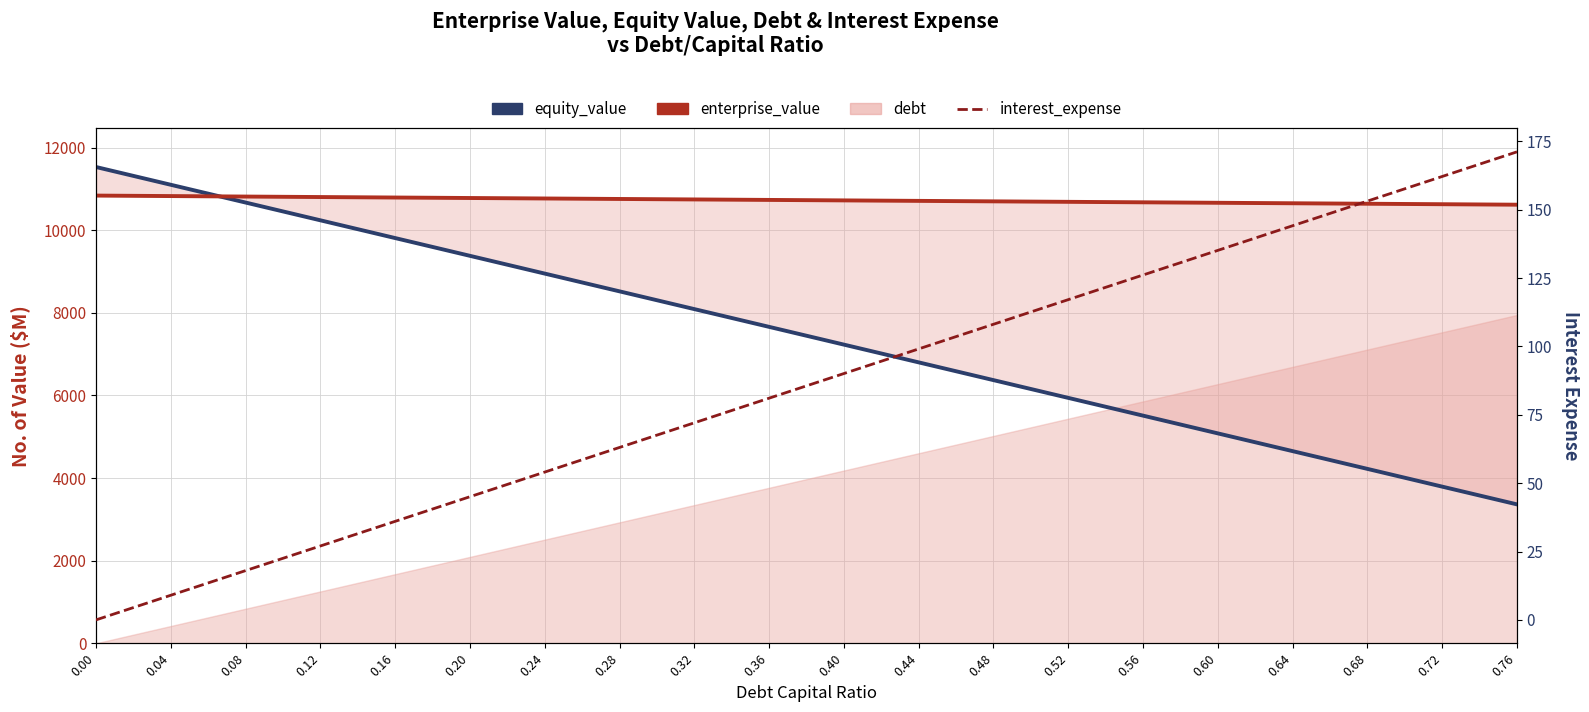

How many values in the interest_expense series are below 90?

10